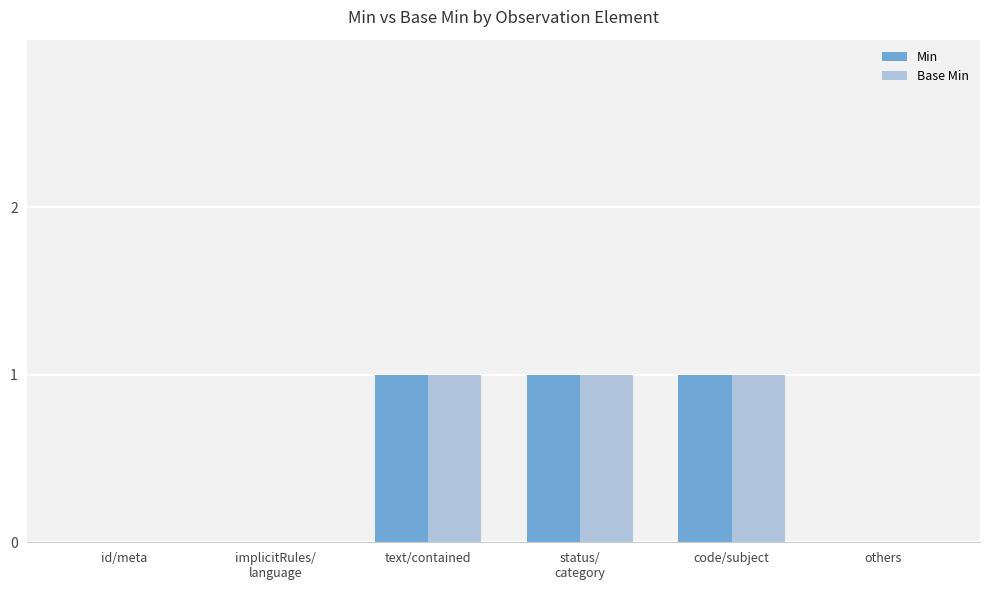

Count the number of data series in this chart.

2